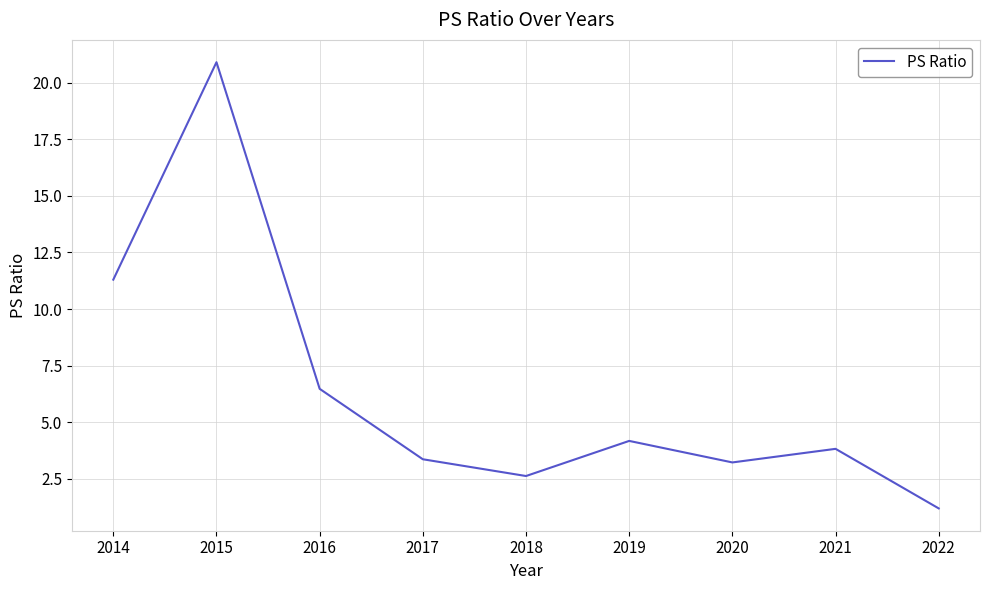

What is the difference between the values at 2022 and 2016?

5.3